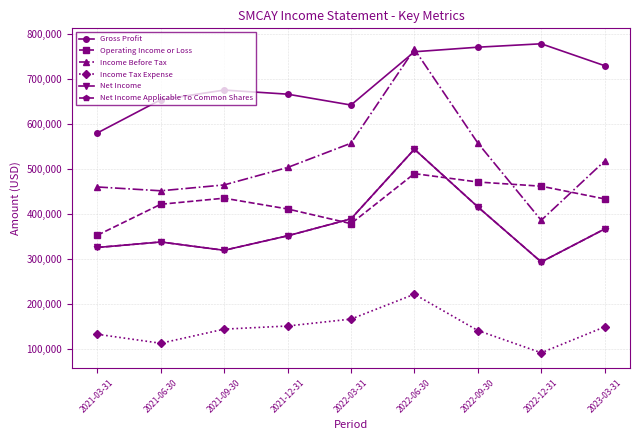

At which label is Gross Profit closest to 678650?

2021-09-30